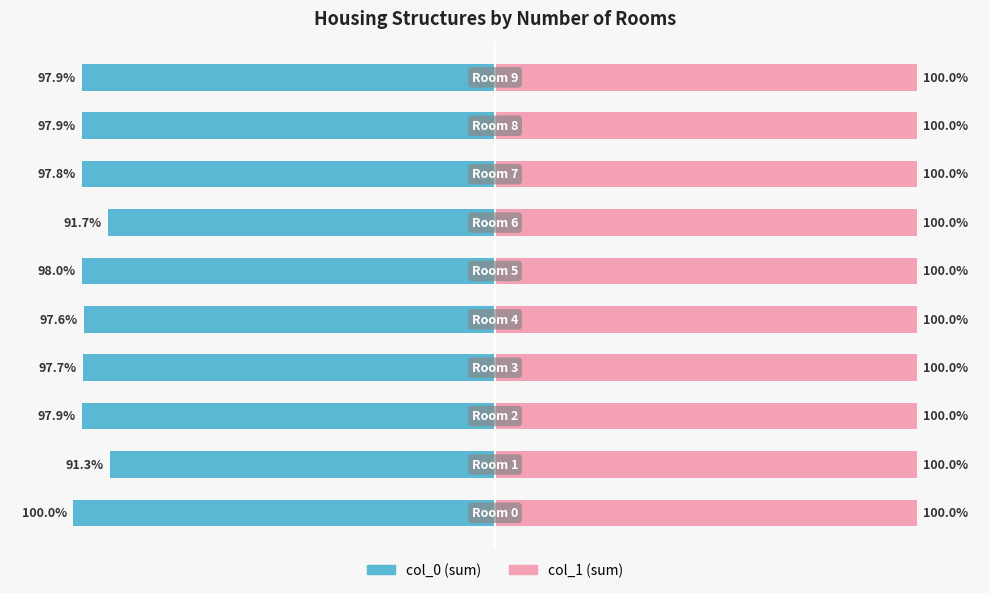

How many data points does each series have?

10